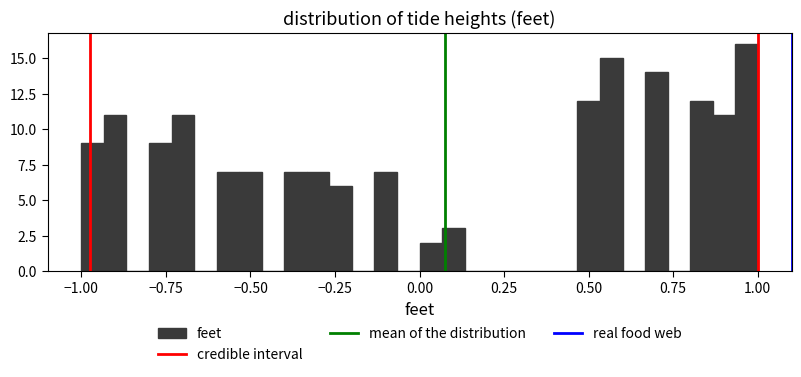

Read against the x-axis, roughly where is the centre of the tallest bar?

0.95